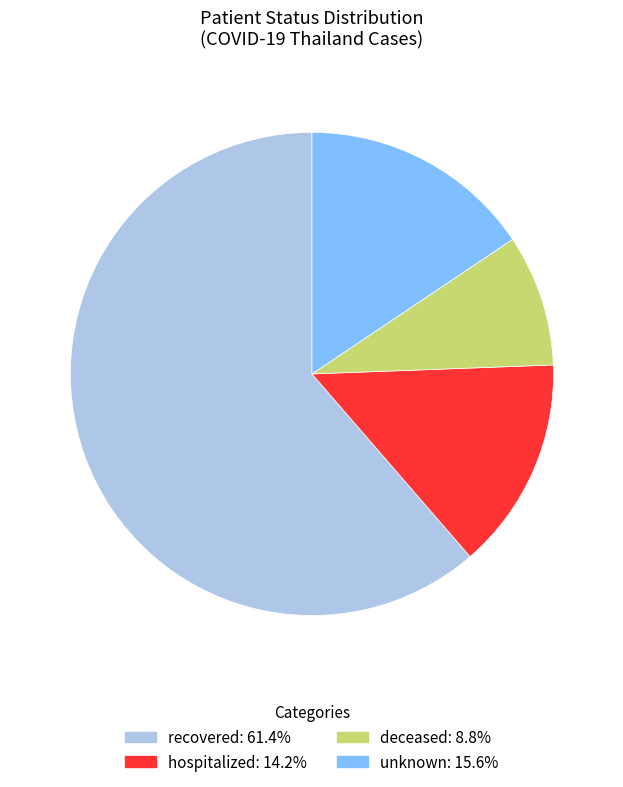

Is there a majority slice in this chart?

Yes